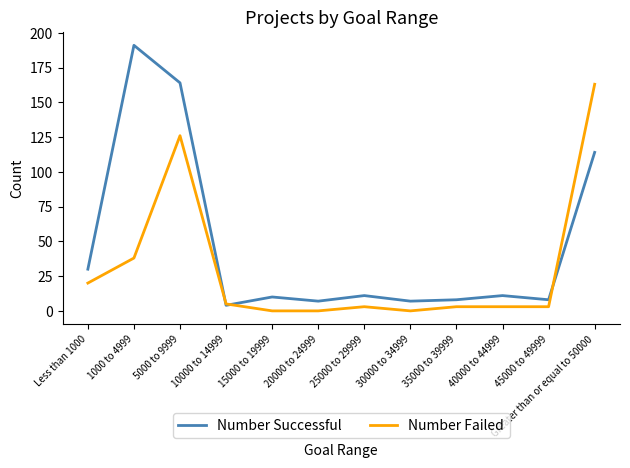

At which label does Number Failed first exceed 3?

Less than 1000